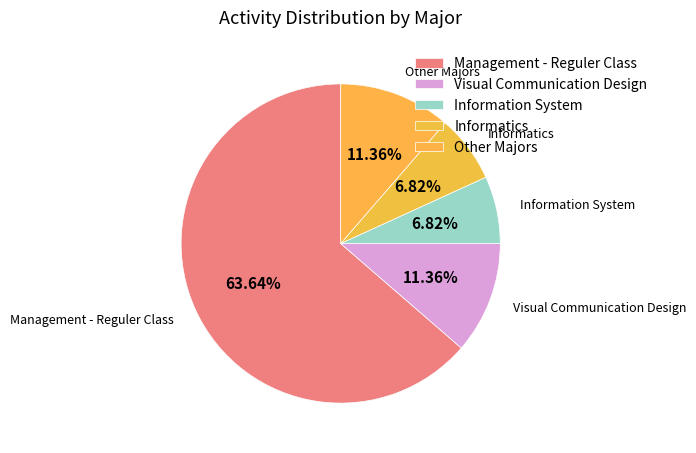

How many segments does this pie chart have?

5